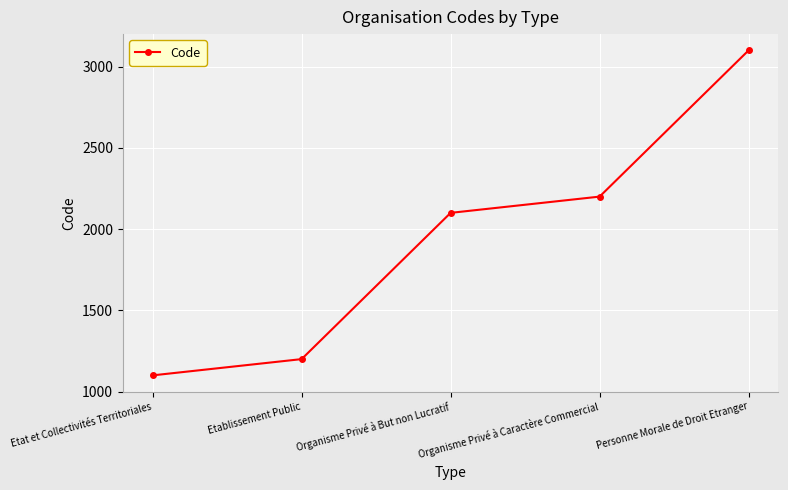

The value at Etablissement Public is 1759. True or false?

False